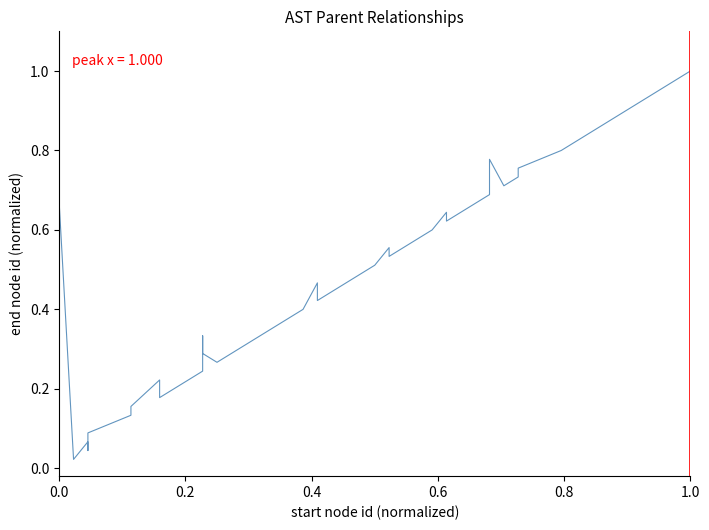

How many series are shown in this chart?

1